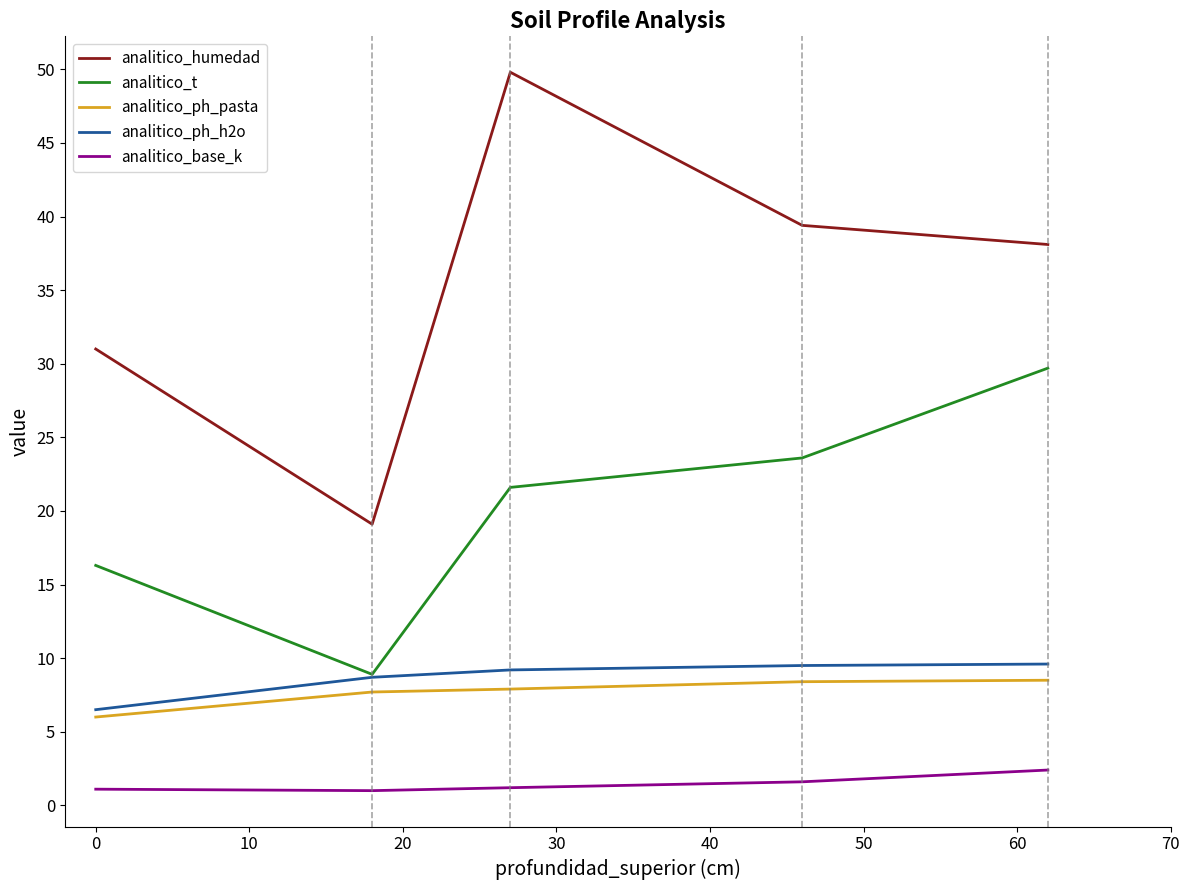

What is the greatest value displayed?

49.8